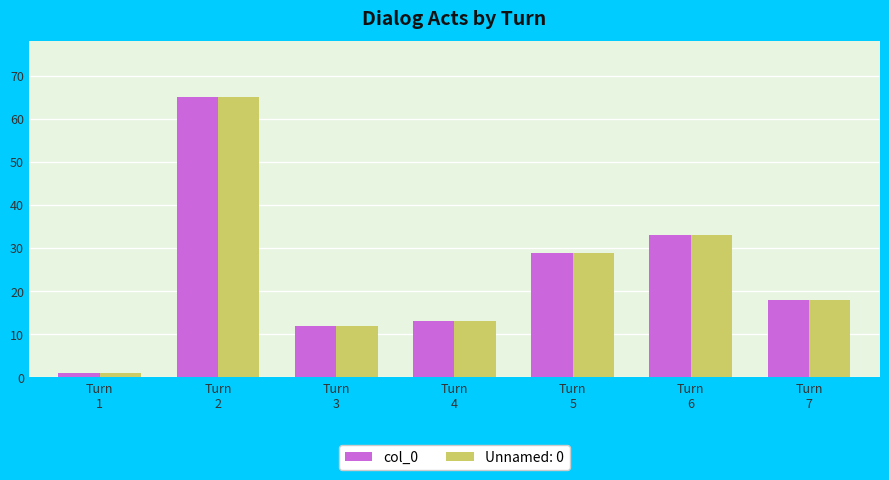

At how many categories does at least one series exceed 8?

6